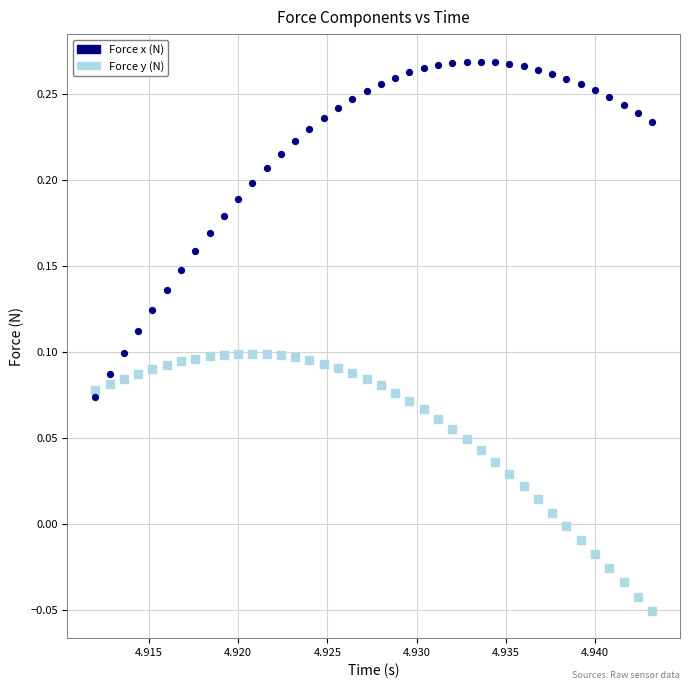

Which series contains the highest Y value?

Force x (N)